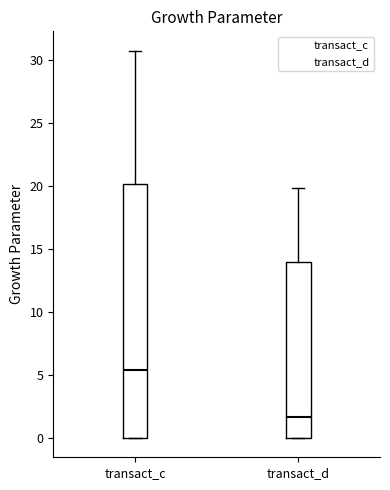

Reading left to right, transcribe this box plot: for each box, give where its median line is, the range the box spans, and where its two whiskers end, as read against the y-axis. The values are not printed on the chart, so give them approximately, as read against the axis.

transact_c: median 5.5, box 0.0 to 20.0, whiskers 0.0 to 30.5
transact_d: median 1.5, box 0.0 to 14.0, whiskers 0.0 to 20.0